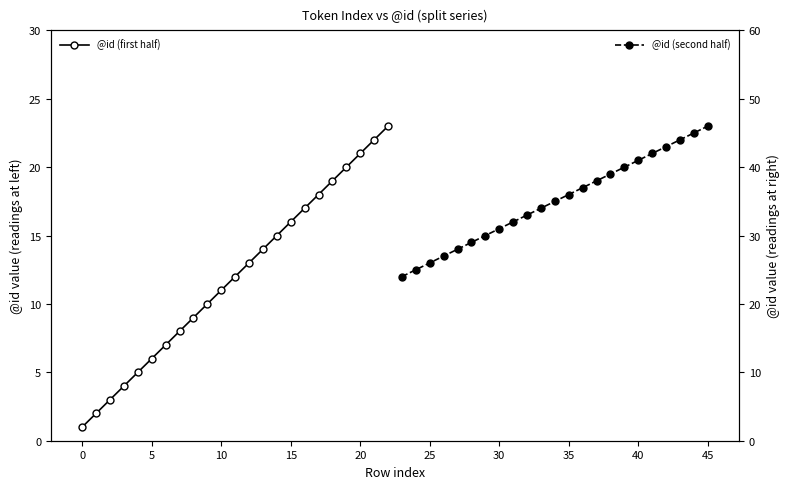

True or false: @id (second half) and @id (first half) cross at least once.

False